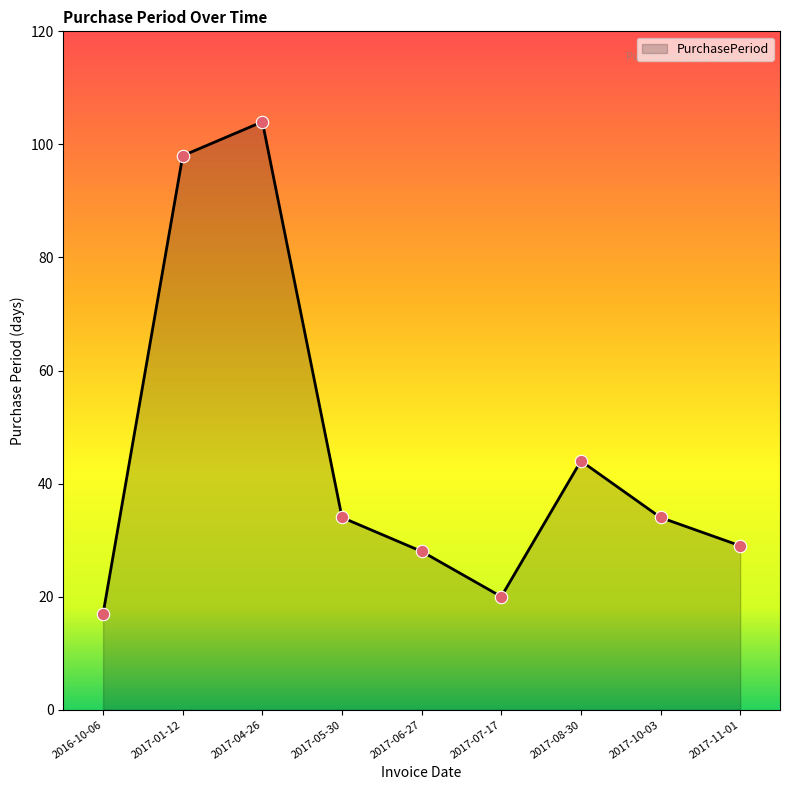

What is the change in value from 2017-01-12 to 2017-08-30?

-54